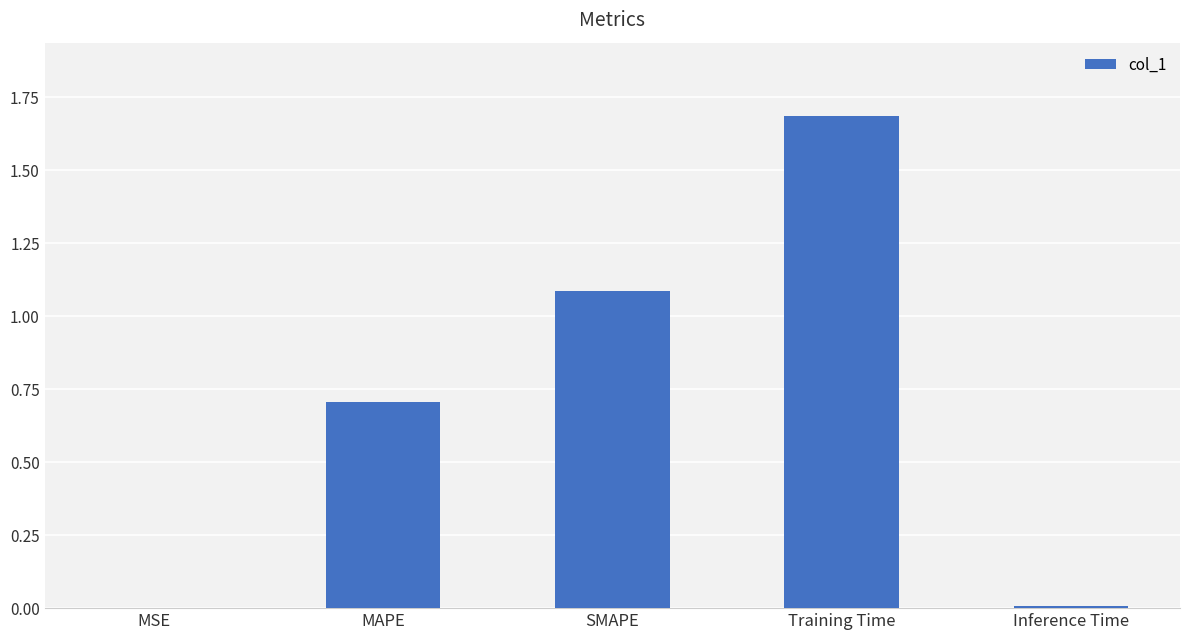

Are the bars horizontal?

No